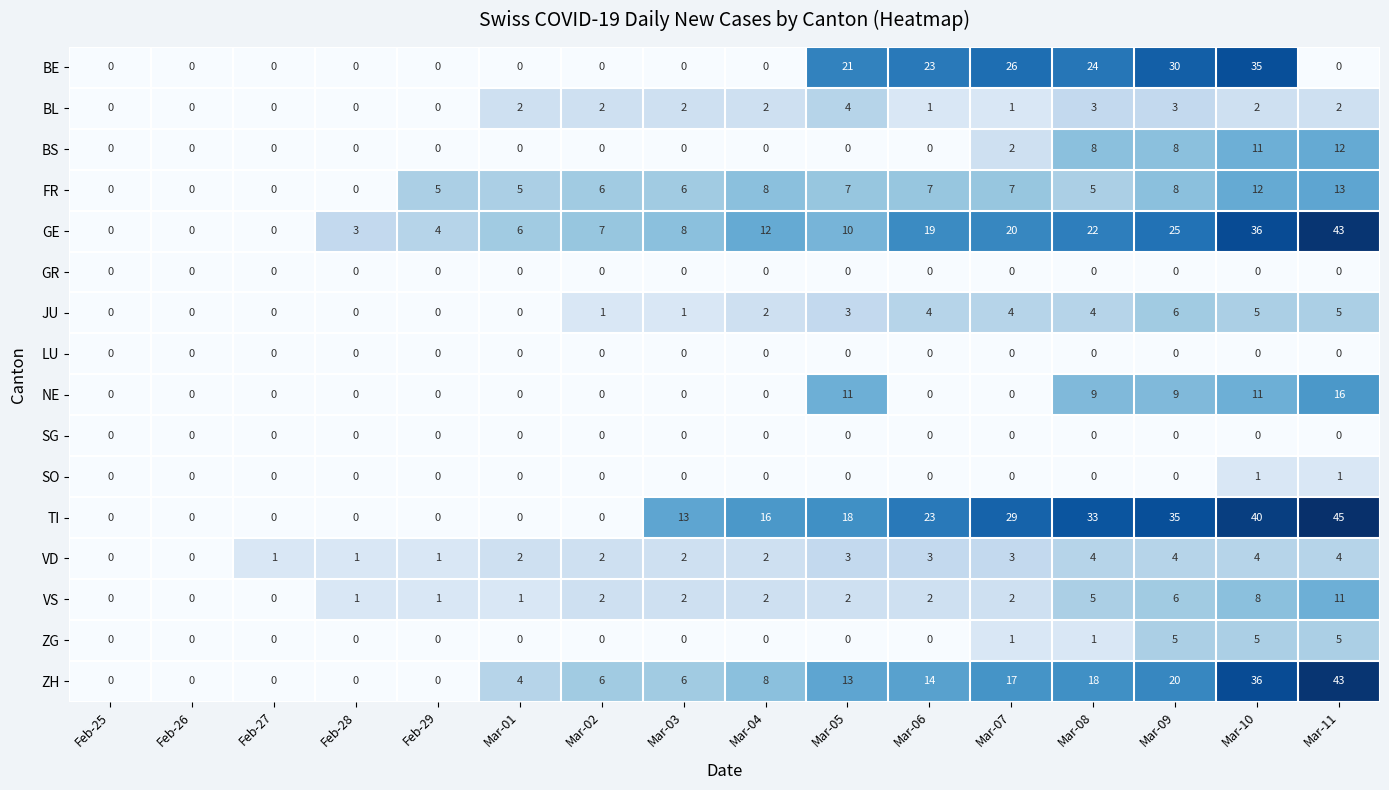

How many NE values are between 0 and 9?

13